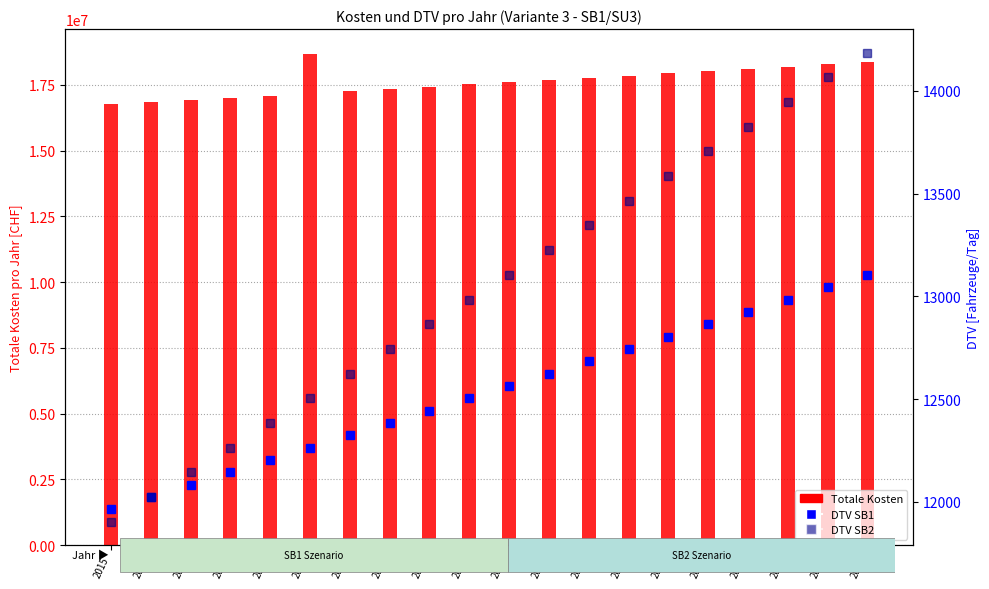

Rank the series at 2020 from highest to lowest value.

Totale Kosten, DTV SB2, DTV SB1